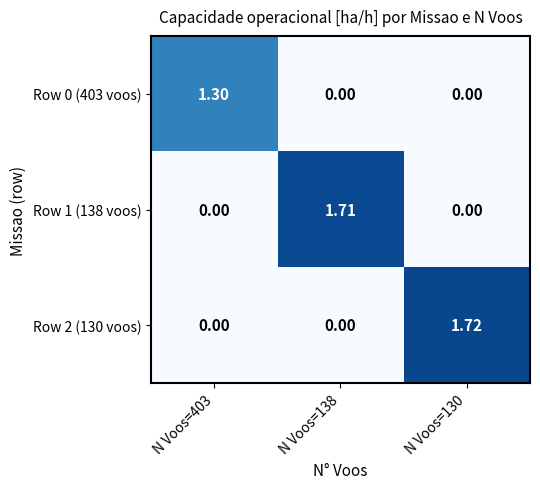

Is the value of Row 0 (403 voos) at N Voos=403 greater than the value of Row 2 (130 voos) at N Voos=138?

Yes